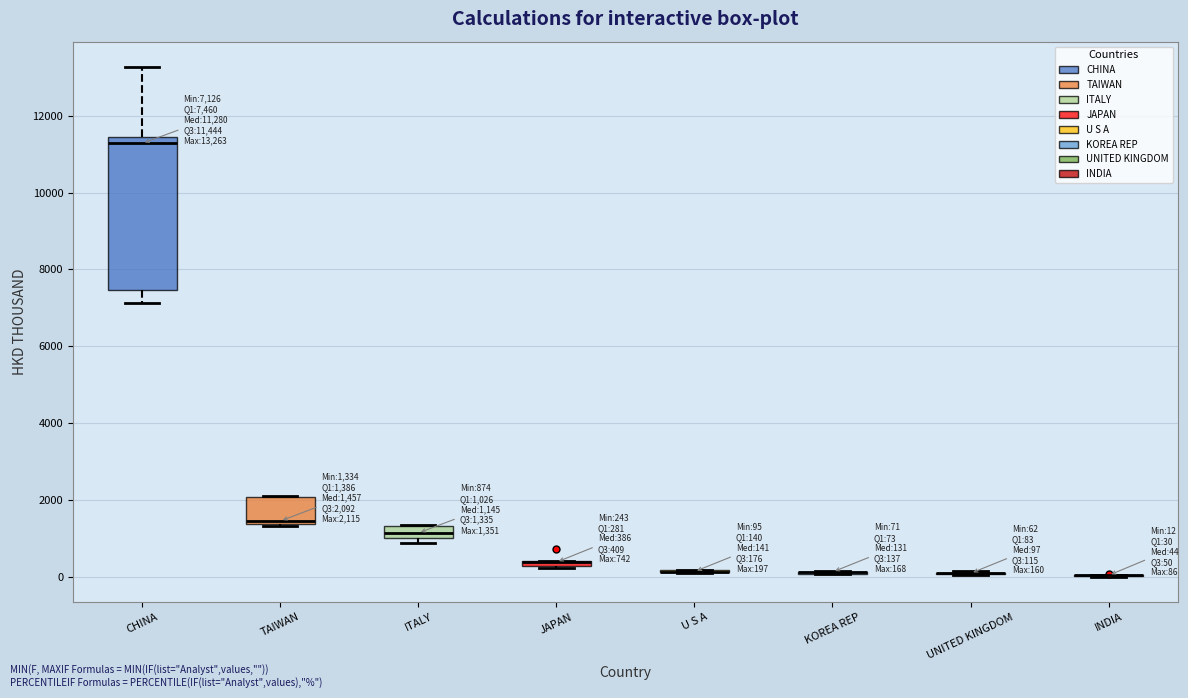

Comparing the boxes themselves (not the whiskers), which one is the tallest?

CHINA